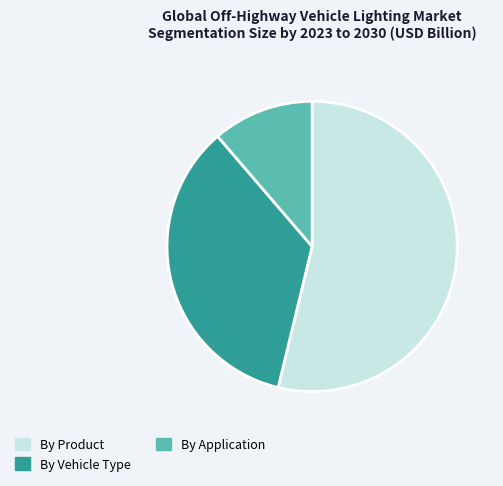

The By Product slice represents 54% of the pie. True or false?

True